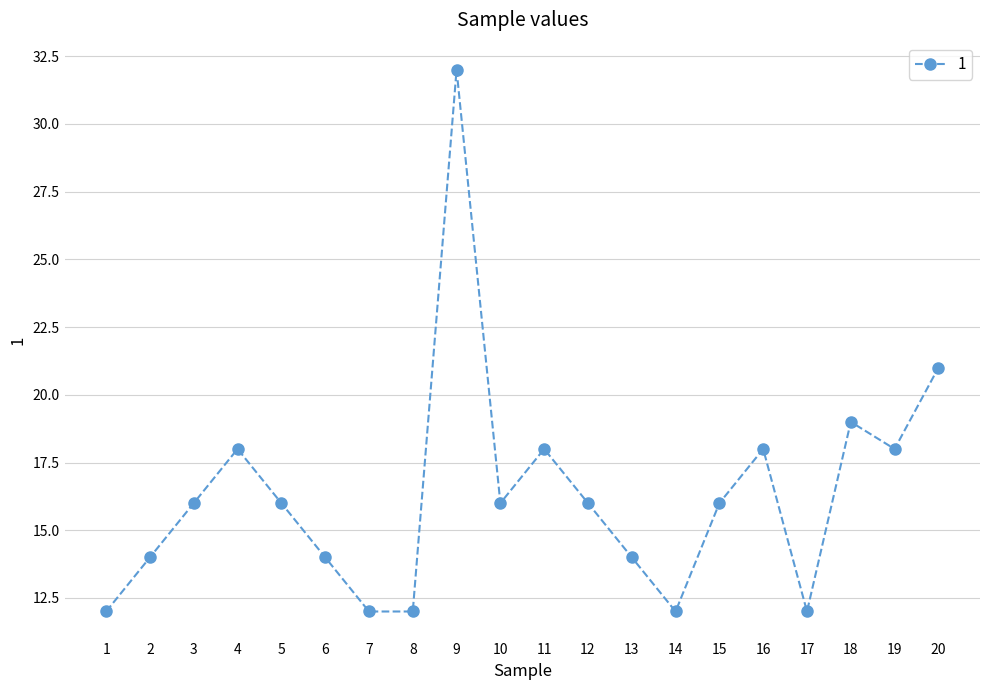

Where is the data nearest to the value 22?

20